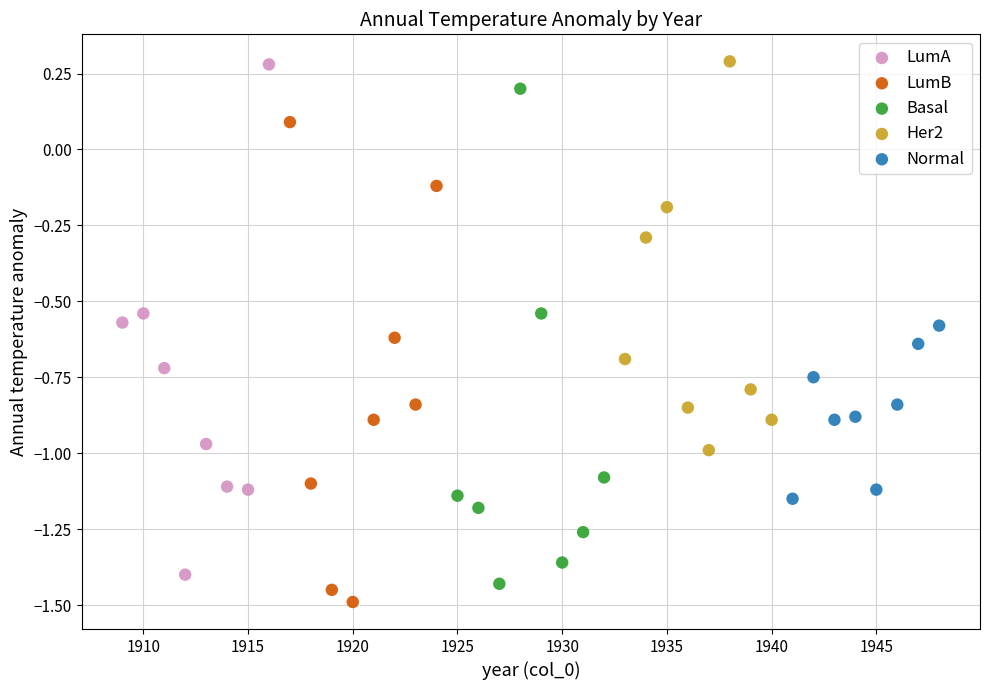

What are all the series names shown in the legend?

LumA, LumB, Basal, Her2, Normal